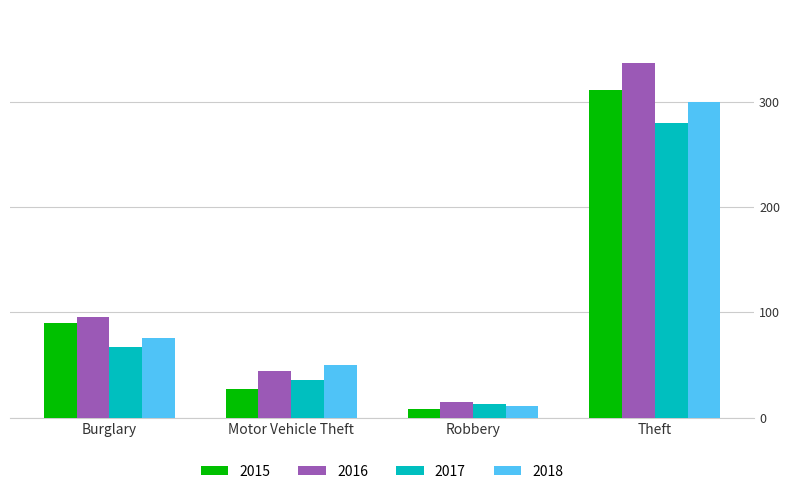

The 2016 series shows 44 at Motor Vehicle Theft. True or false?

True